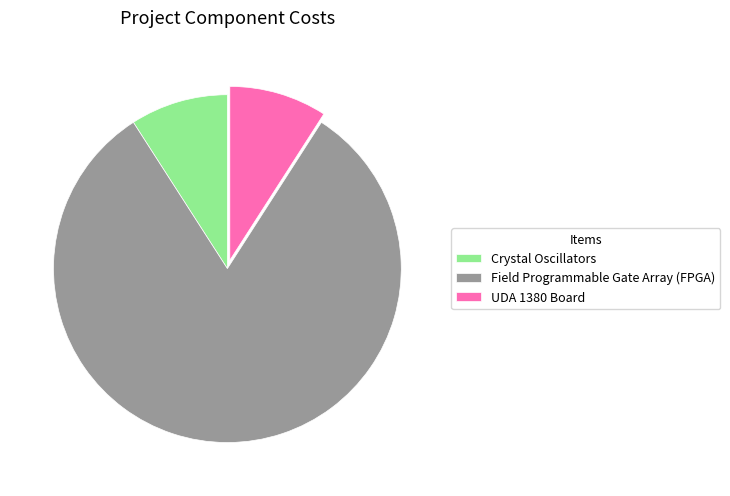

Count the number of slices in the pie.

3